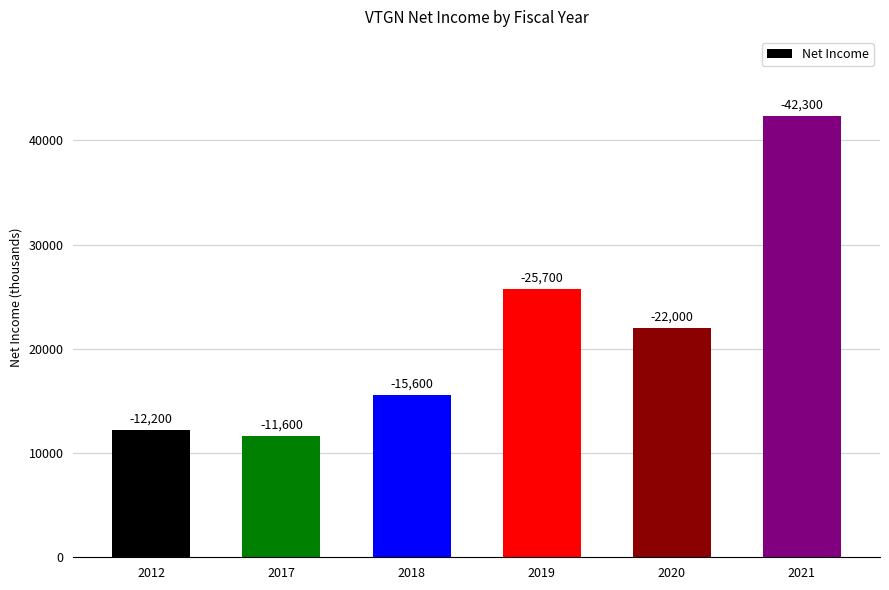

The chart shows a value of 25700 at 2019. True or false?

True